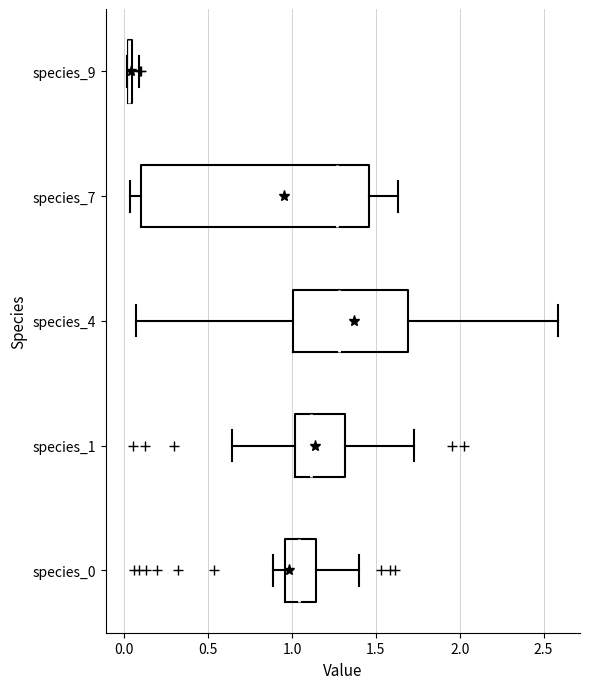

Comparing the boxes themselves (not the whiskers), which one is the widest?

species_7